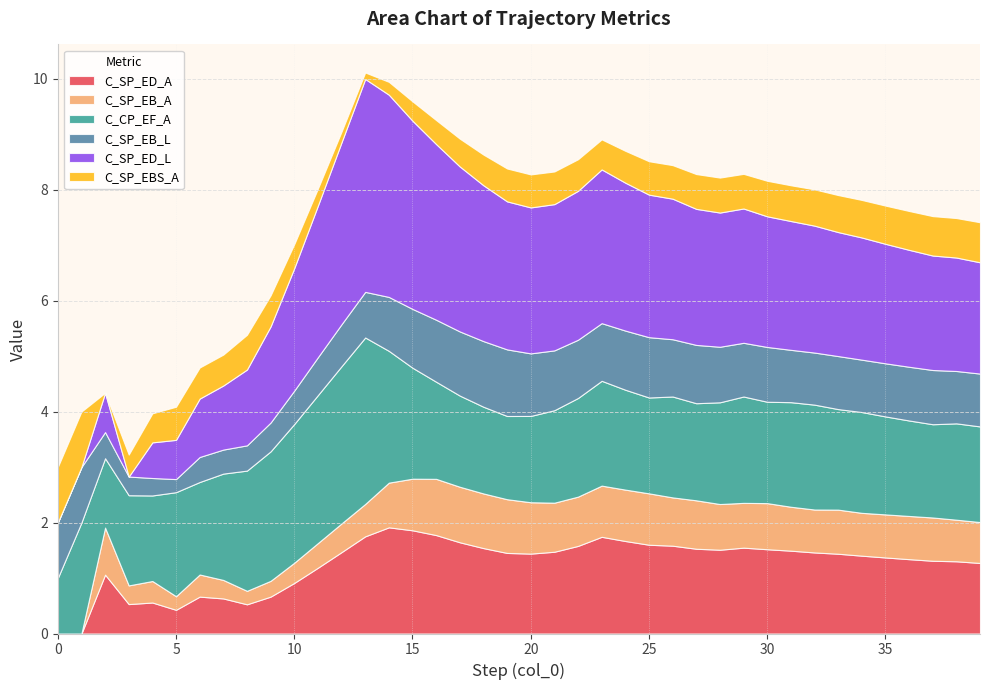

What is the sum of the C_SP_ED_A values at 17 and 14?

3.6